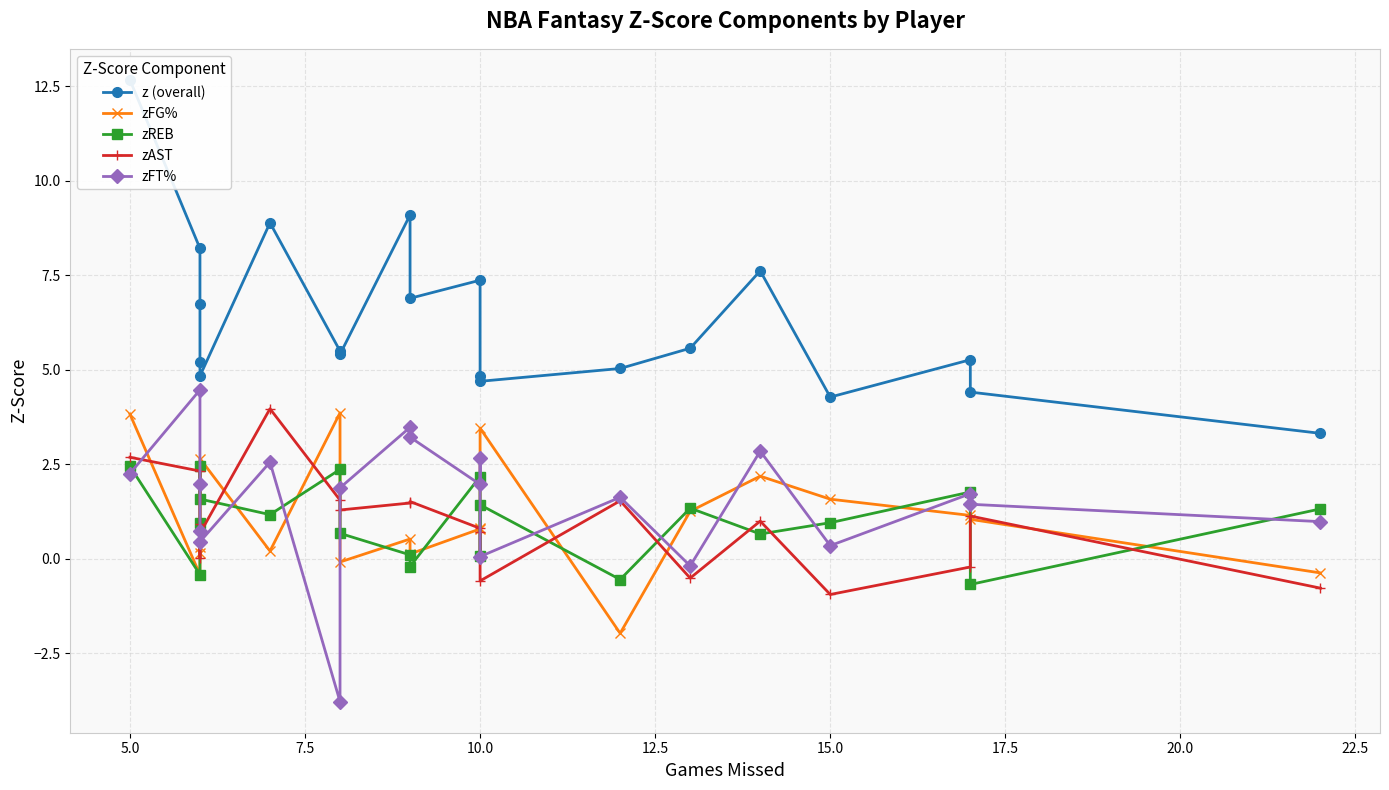

True or false: zAST has more than 2 points higher than both neighbors.

True